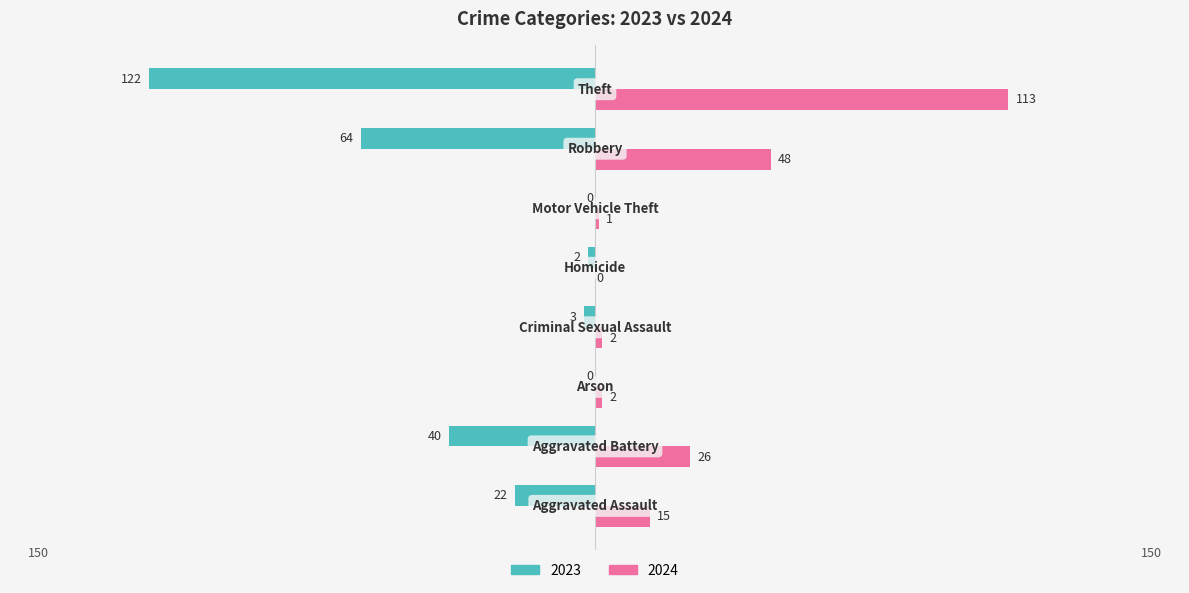

What is the maximum value for 2024?

113